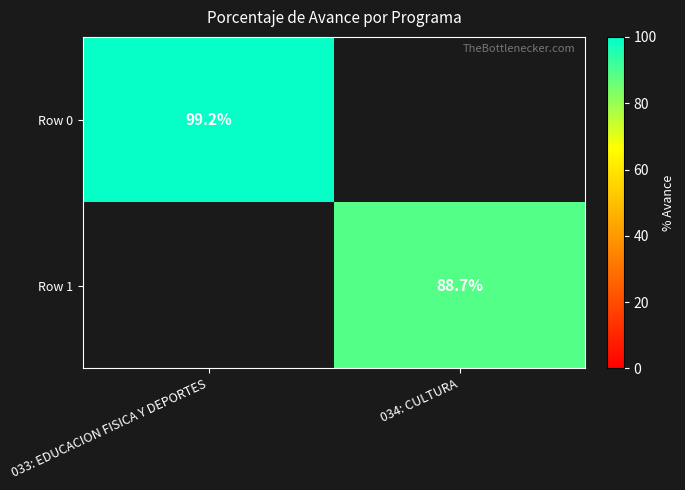

How many distinct data groups are displayed?

2